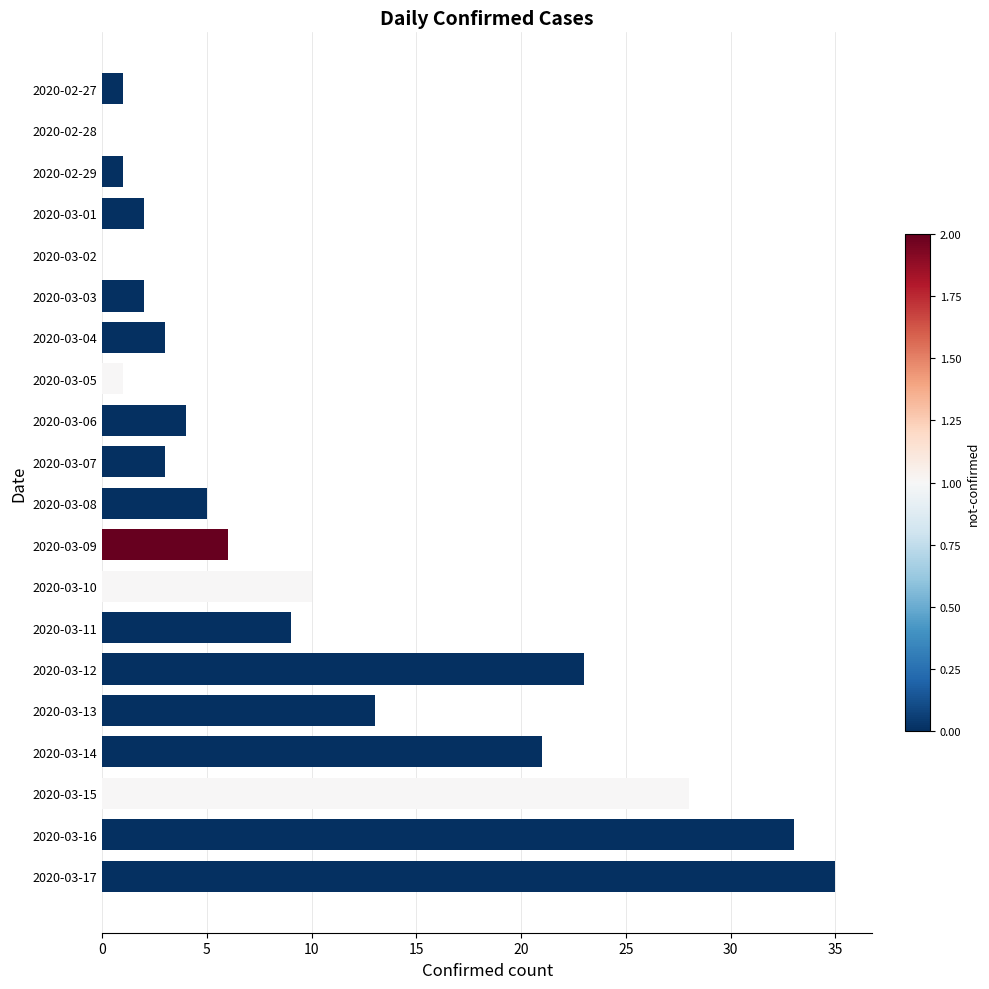

Between 2020-03-16 and 2020-03-12, which is larger?

2020-03-16